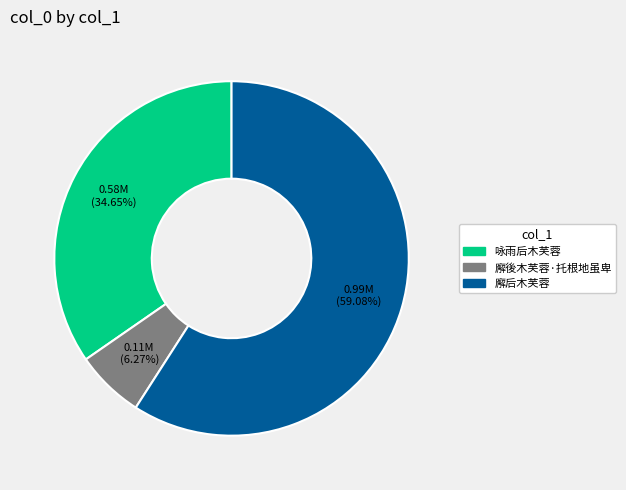

Rank the categories by value from highest to lowest.

廨后木芙蓉, 咏雨后木芙蓉, 廨後木芙蓉·托根地虽卑